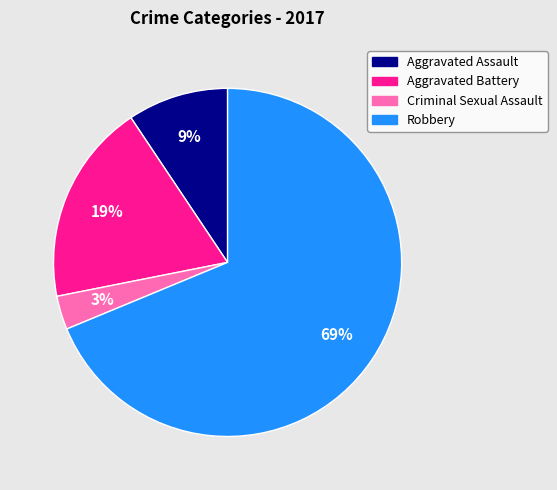

What is the largest slice in the pie chart?

Robbery